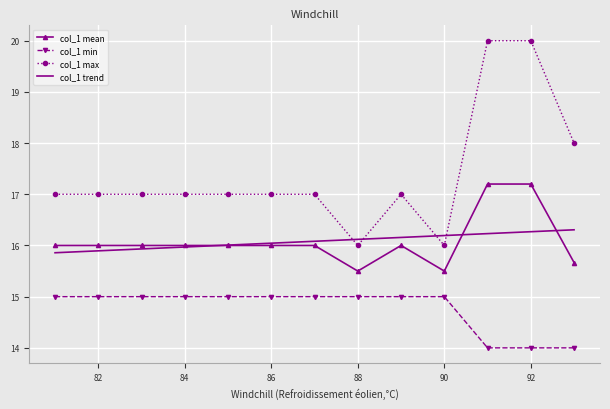

List the series in order of their peak value, highest first.

col_1 max, col_1 mean, col_1 trend, col_1 min